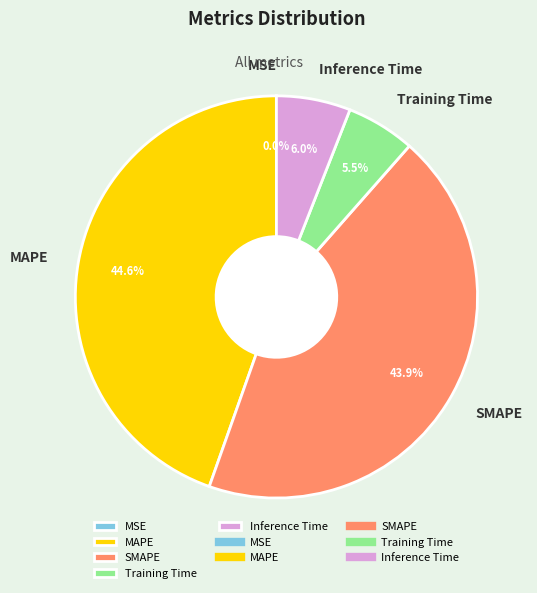

Does any single category account for the majority?

No